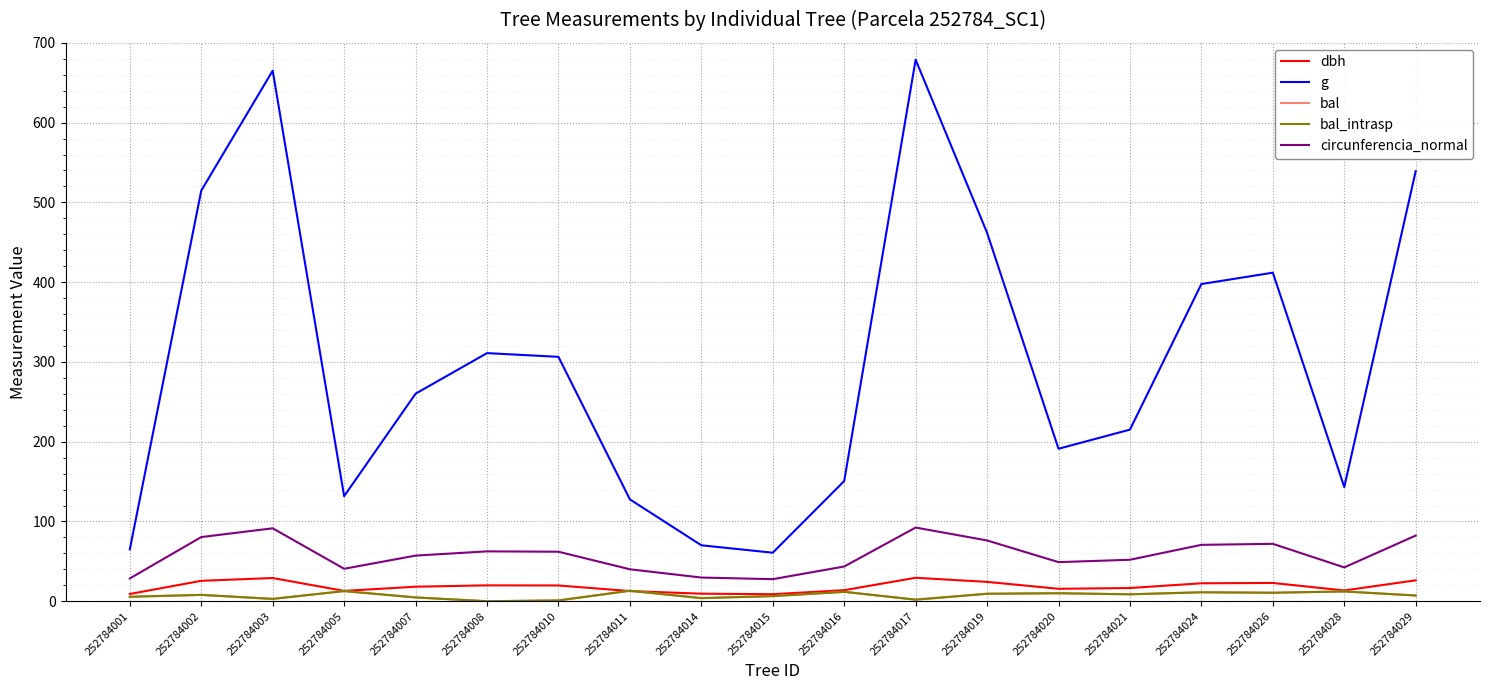

At which category is the sum across all series the highest?

252784017